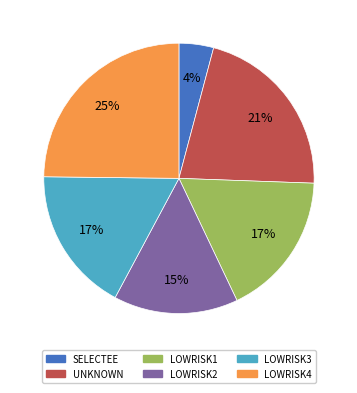

What is the smallest slice in the pie chart?

SELECTEE